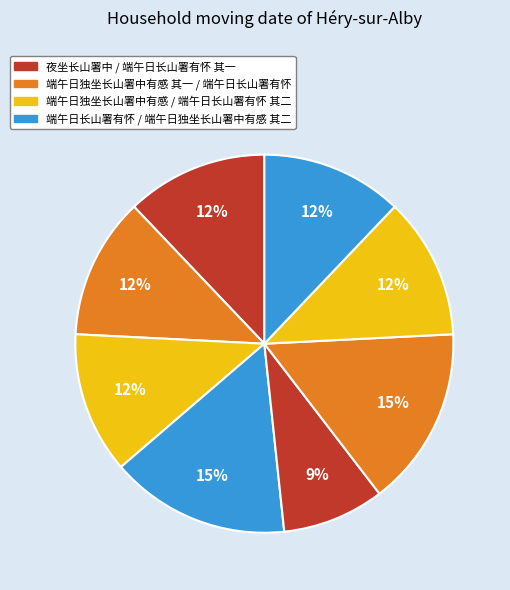

Count the number of slices in the pie.

8